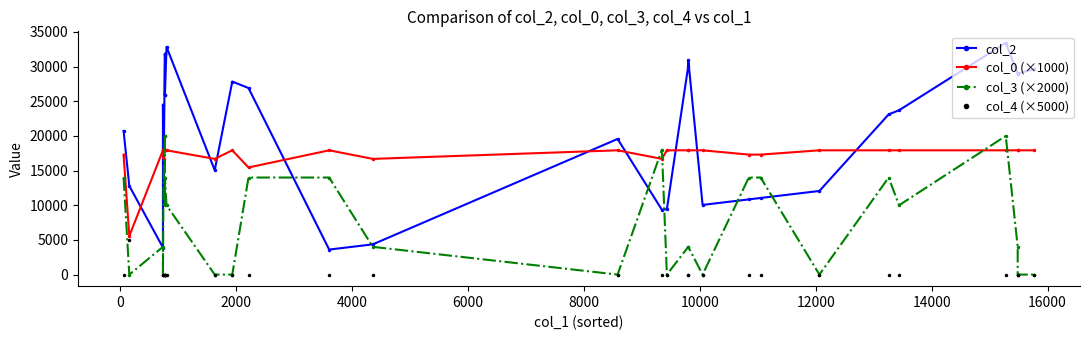

How many interior local valleys does the col_2 series have?

8